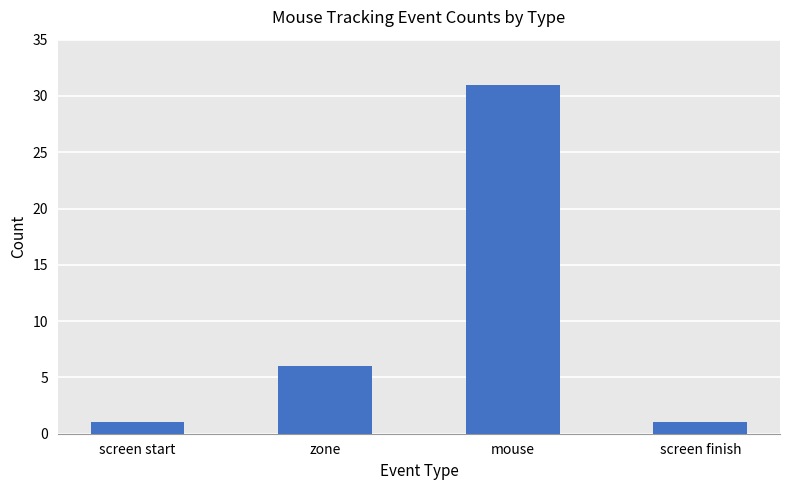

True or false: the data shows 52 at mouse.

False